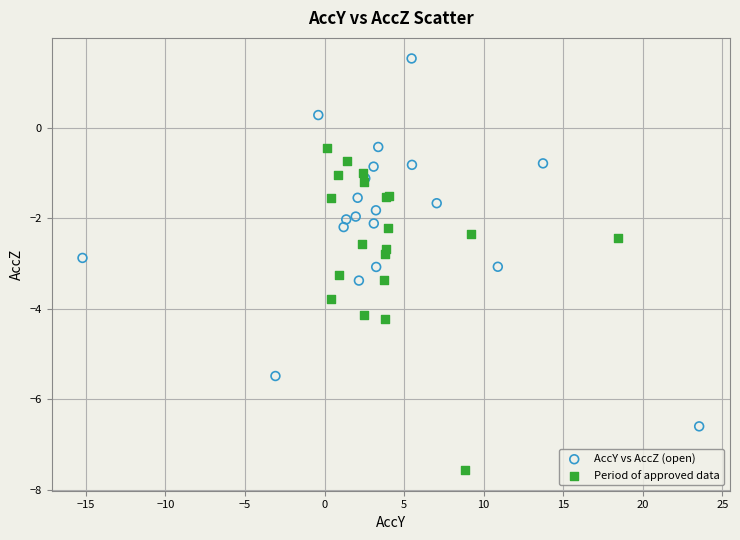

Which series reaches the maximum Y coordinate?

AccY vs AccZ (open)